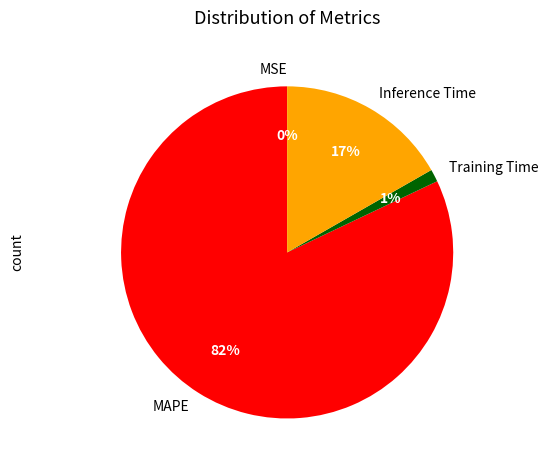

The MAPE slice represents 82% of the pie. True or false?

True